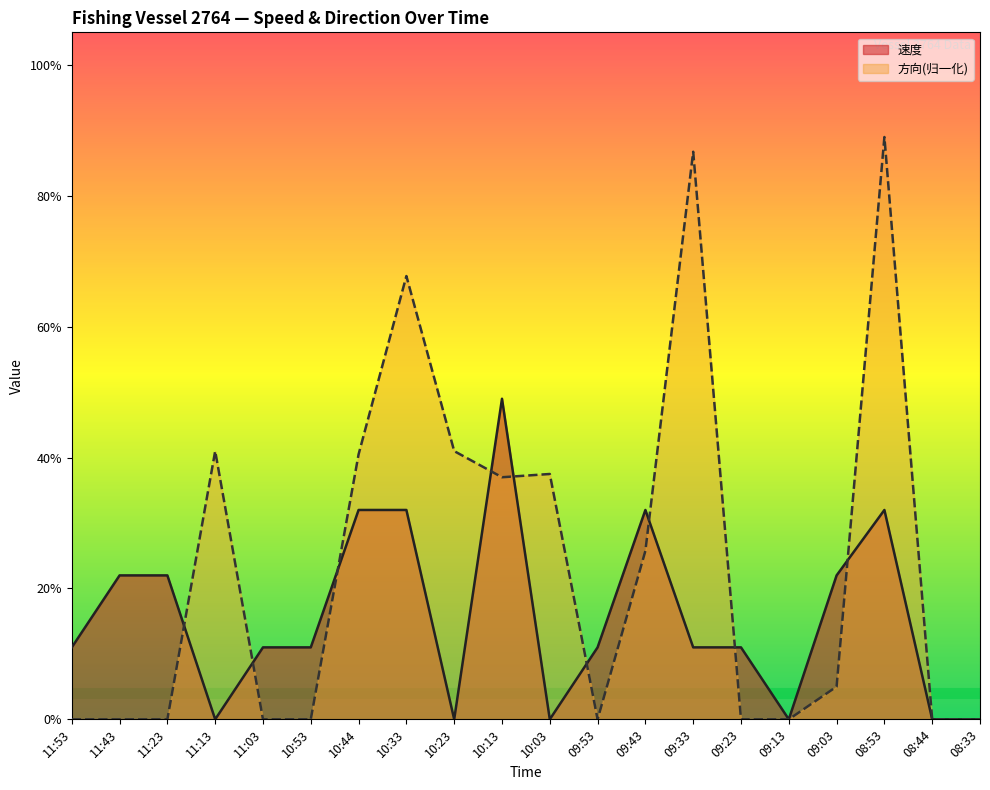

How many values in the 速度 series exceed 0?

14